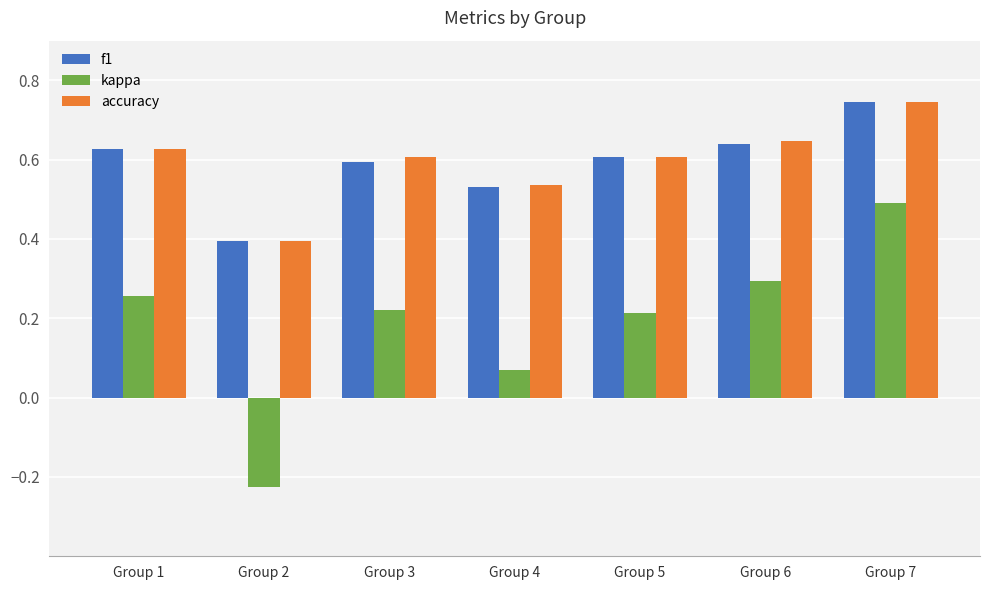

Between Group 3 and Group 6, which series saw the biggest shift?

kappa